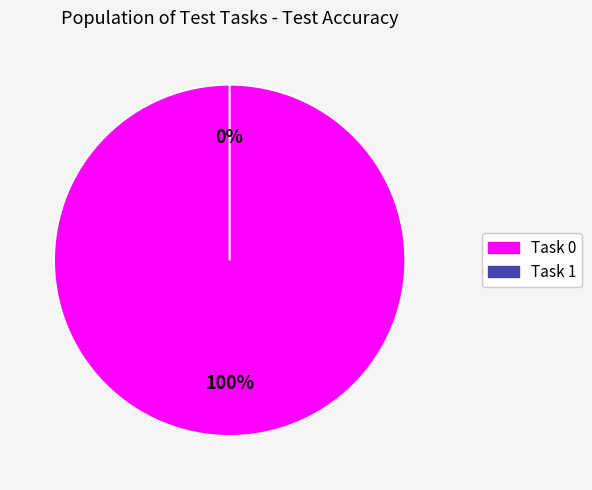

Rank the categories by value from lowest to highest.

Task 1, Task 0